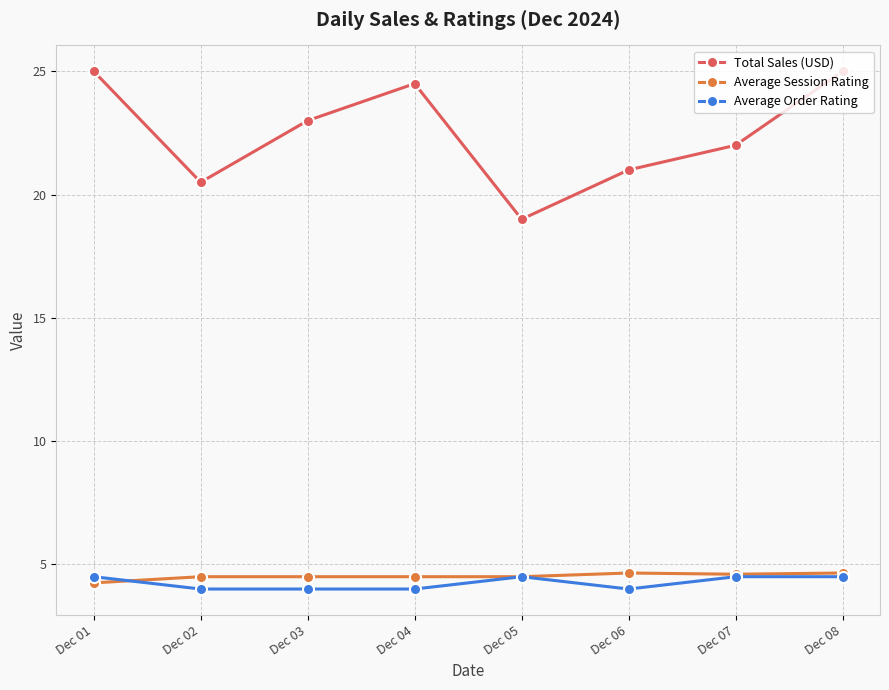

Is the value of Average Order Rating at Dec 03 greater than the value of Total Sales (USD) at Dec 02?

No